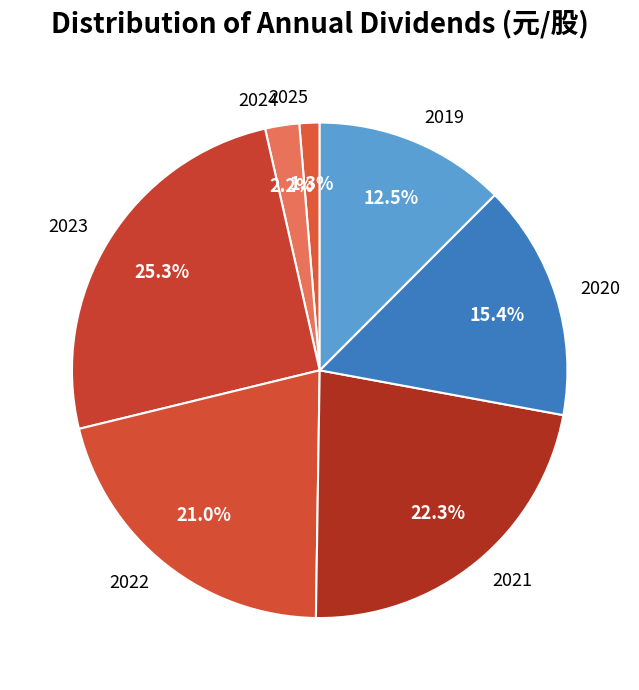

True or false: 2022 accounts for 21% of the total.

True